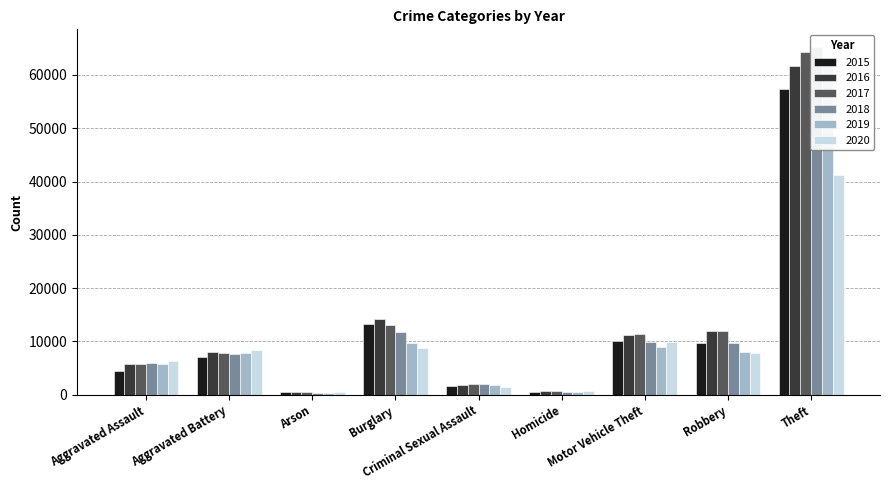

What are all the series names shown in the legend?

2015, 2016, 2017, 2018, 2019, 2020